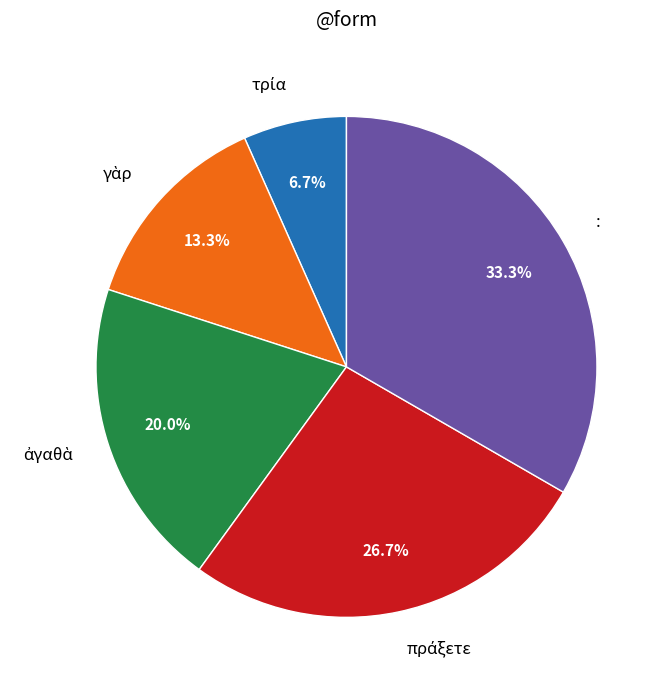

Which slice is the largest?

: